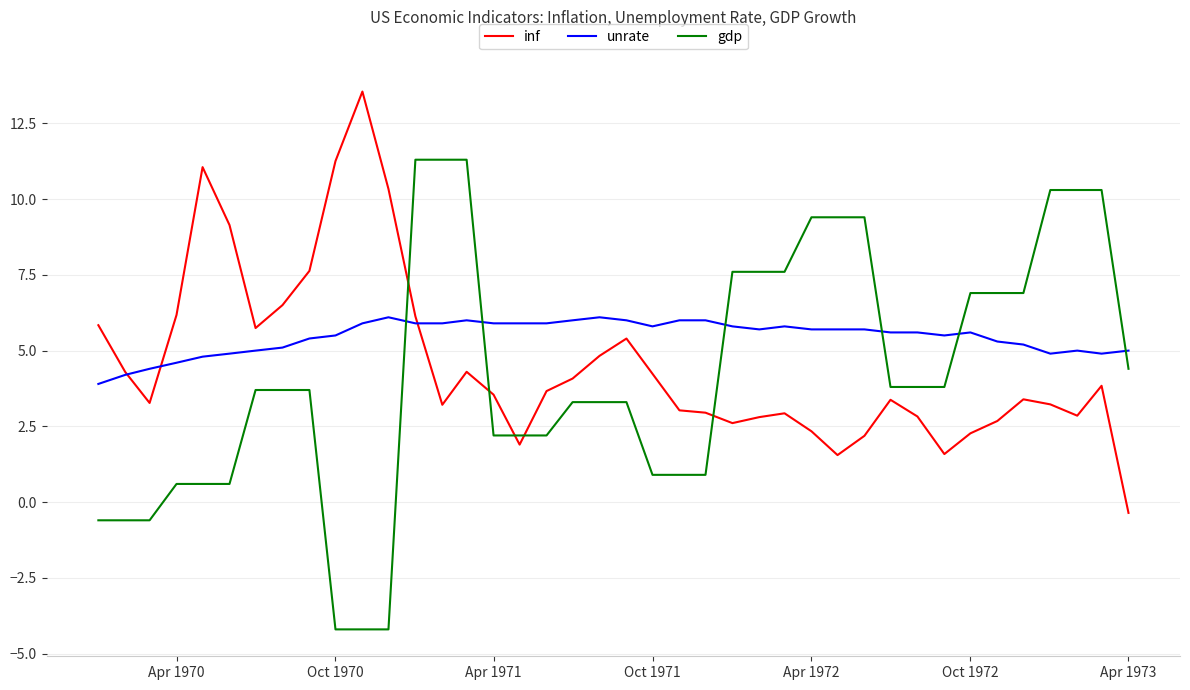

Which series has the largest total across all categories?

unrate